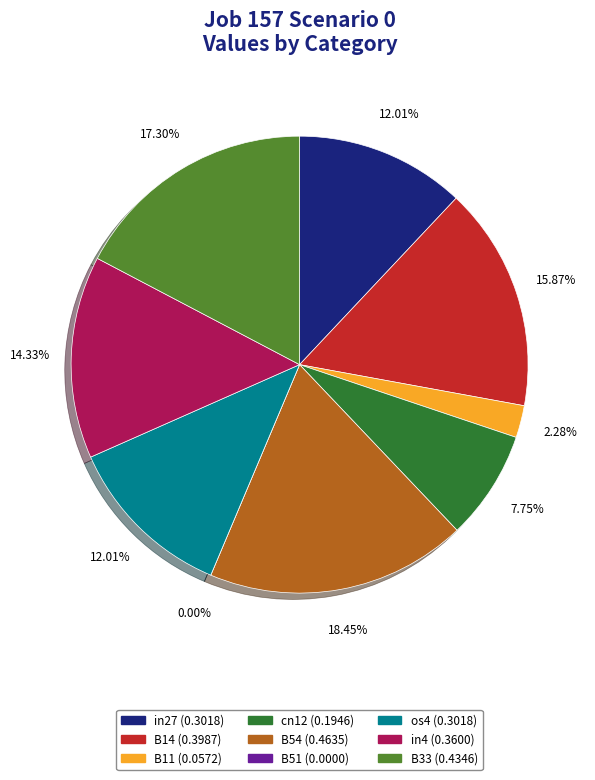

To the nearest percent, what is the average slice percentage?

11%